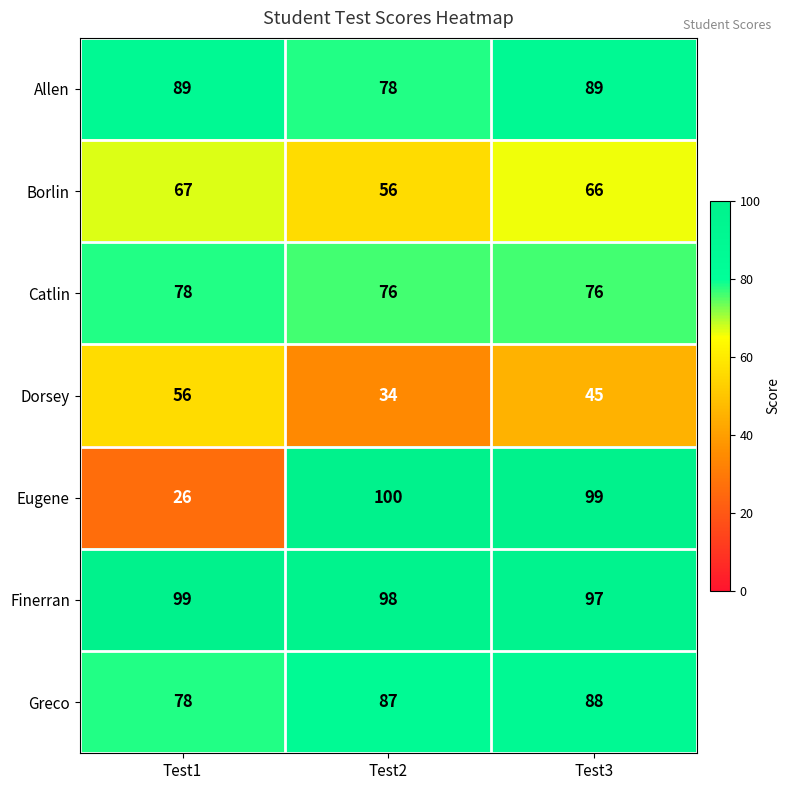

Is it true that Allen equals 47 at Test1?

False